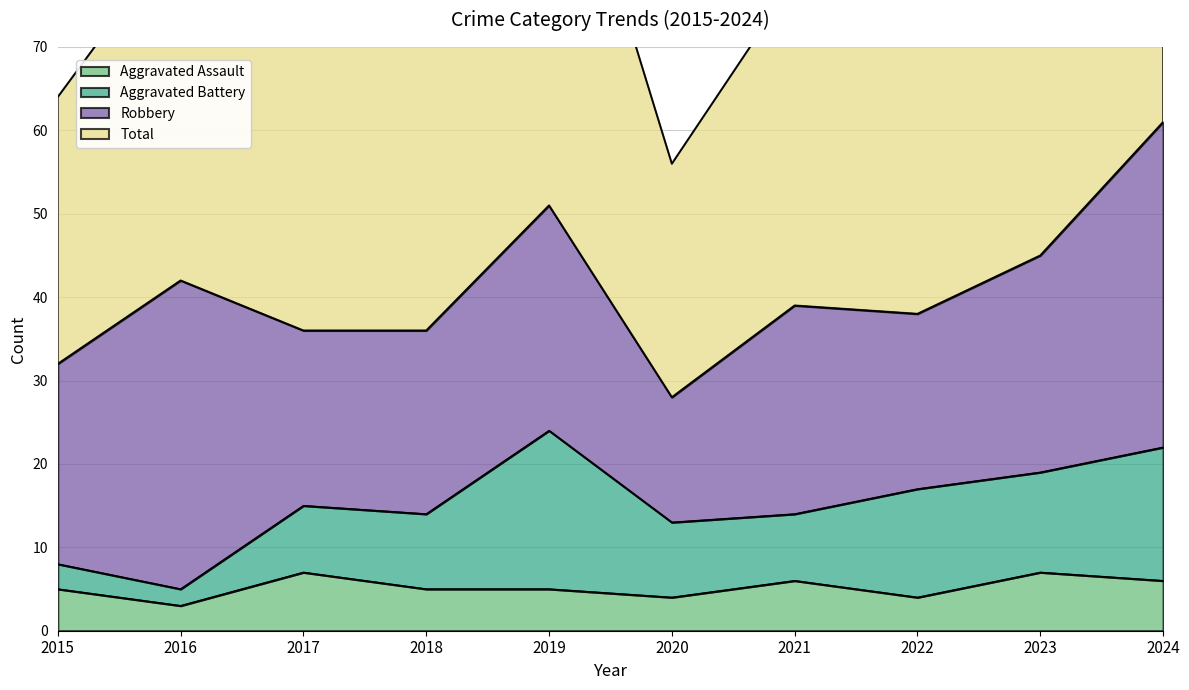

What is the greatest value displayed?

122